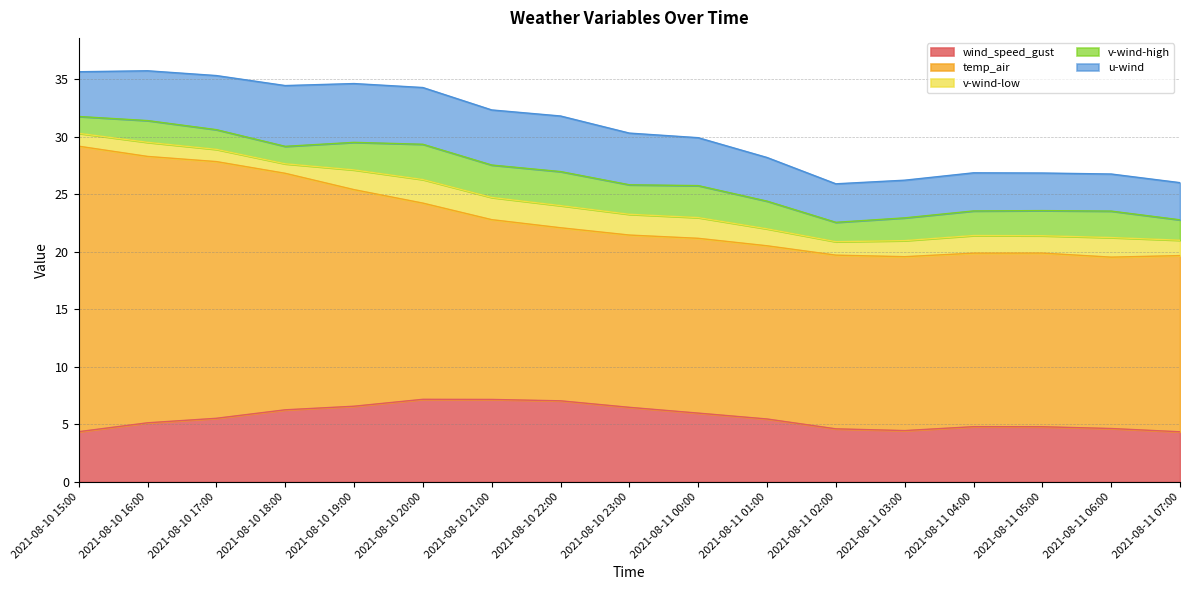

Reading left to right, extract all data points from this chart.

wind_speed_gust: 2021-08-10 15:00=4.4	2021-08-10 16:00=5.1	2021-08-10 17:00=5.5	2021-08-10 18:00=6.3	2021-08-10 19:00=6.6	2021-08-10 20:00=7.2	2021-08-10 21:00=7.2	2021-08-10 22:00=7.0	2021-08-10 23:00=6.5	2021-08-11 00:00=6.0	2021-08-11 01:00=5.5	2021-08-11 02:00=4.6	2021-08-11 03:00=4.5	2021-08-11 04:00=4.8	2021-08-11 05:00=4.8	2021-08-11 06:00=4.6	2021-08-11 07:00=4.4
temp_air: 2021-08-10 15:00=24.8	2021-08-10 16:00=23.2	2021-08-10 17:00=22.3	2021-08-10 18:00=20.6	2021-08-10 19:00=18.8	2021-08-10 20:00=17.1	2021-08-10 21:00=15.6	2021-08-10 22:00=15.0	2021-08-10 23:00=15.0	2021-08-11 00:00=15.2	2021-08-11 01:00=15.1	2021-08-11 02:00=15.1	2021-08-11 03:00=15.1	2021-08-11 04:00=15.1	2021-08-11 05:00=15.1	2021-08-11 06:00=14.9	2021-08-11 07:00=15.3
v-wind-low: 2021-08-10 15:00=1.1	2021-08-10 16:00=1.2	2021-08-10 17:00=1.1	2021-08-10 18:00=0.8	2021-08-10 19:00=1.7	2021-08-10 20:00=2.0	2021-08-10 21:00=1.9	2021-08-10 22:00=1.9	2021-08-10 23:00=1.8	2021-08-11 00:00=1.8	2021-08-11 01:00=1.5	2021-08-11 02:00=1.2	2021-08-11 03:00=1.4	2021-08-11 04:00=1.5	2021-08-11 05:00=1.5	2021-08-11 06:00=1.7	2021-08-11 07:00=1.3
v-wind-high: 2021-08-10 15:00=1.5	2021-08-10 16:00=1.9	2021-08-10 17:00=1.7	2021-08-10 18:00=1.5	2021-08-10 19:00=2.4	2021-08-10 20:00=3.1	2021-08-10 21:00=2.8	2021-08-10 22:00=3.0	2021-08-10 23:00=2.6	2021-08-11 00:00=2.8	2021-08-11 01:00=2.4	2021-08-11 02:00=1.7	2021-08-11 03:00=2.0	2021-08-11 04:00=2.1	2021-08-11 05:00=2.2	2021-08-11 06:00=2.3	2021-08-11 07:00=1.8
u-wind: 2021-08-10 15:00=3.9	2021-08-10 16:00=4.3	2021-08-10 17:00=4.7	2021-08-10 18:00=5.3	2021-08-10 19:00=5.1	2021-08-10 20:00=4.9	2021-08-10 21:00=4.8	2021-08-10 22:00=4.8	2021-08-10 23:00=4.5	2021-08-11 00:00=4.2	2021-08-11 01:00=3.8	2021-08-11 02:00=3.3	2021-08-11 03:00=3.3	2021-08-11 04:00=3.3	2021-08-11 05:00=3.3	2021-08-11 06:00=3.2	2021-08-11 07:00=3.2